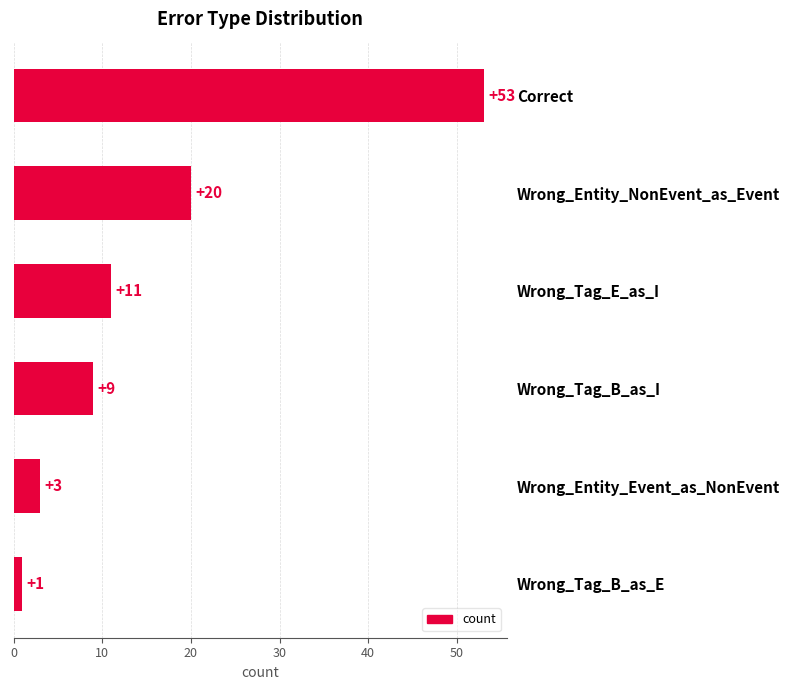

What is the greatest value displayed?

53